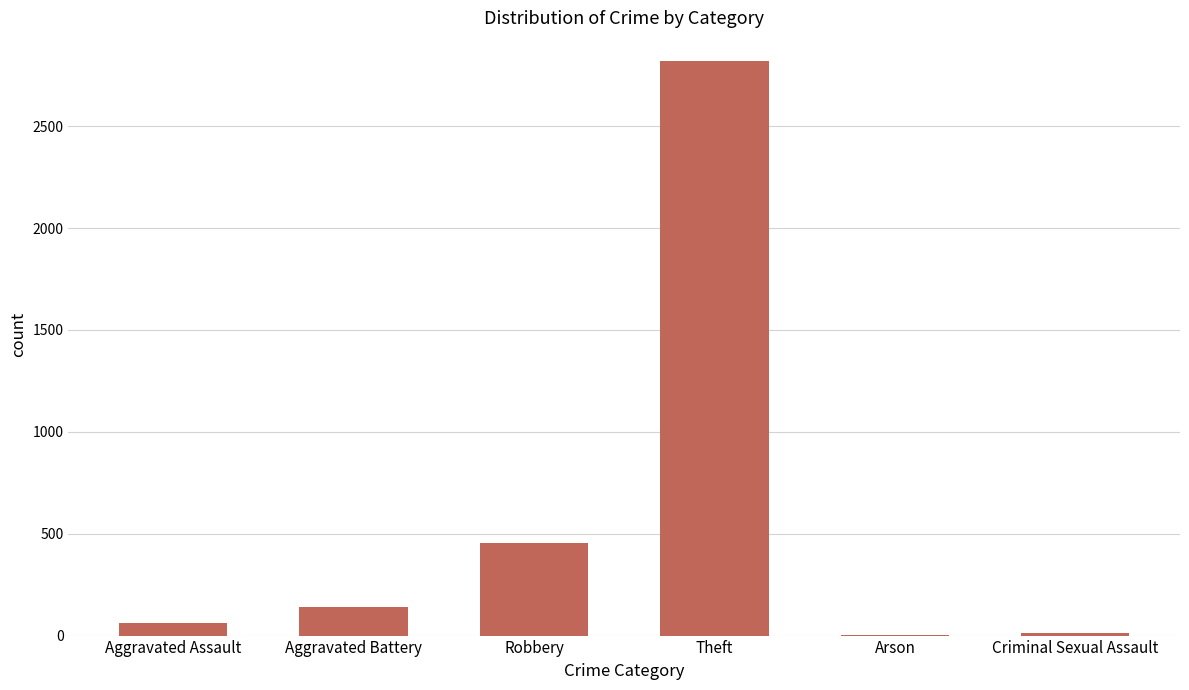

Count the number of data series in this chart.

1